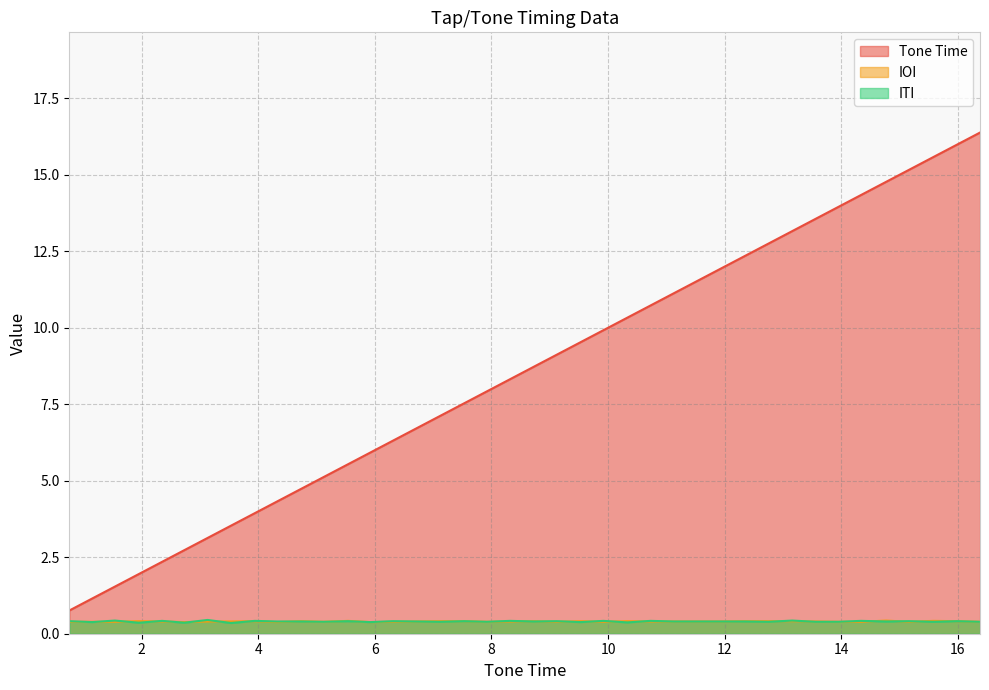

How many IOI values are between 0 and 1?

40